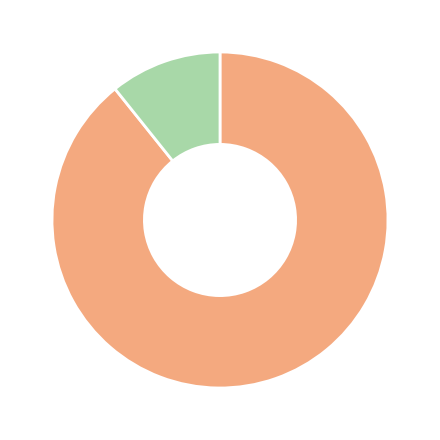

Is there any slice that represents more than half of the pie?

Yes